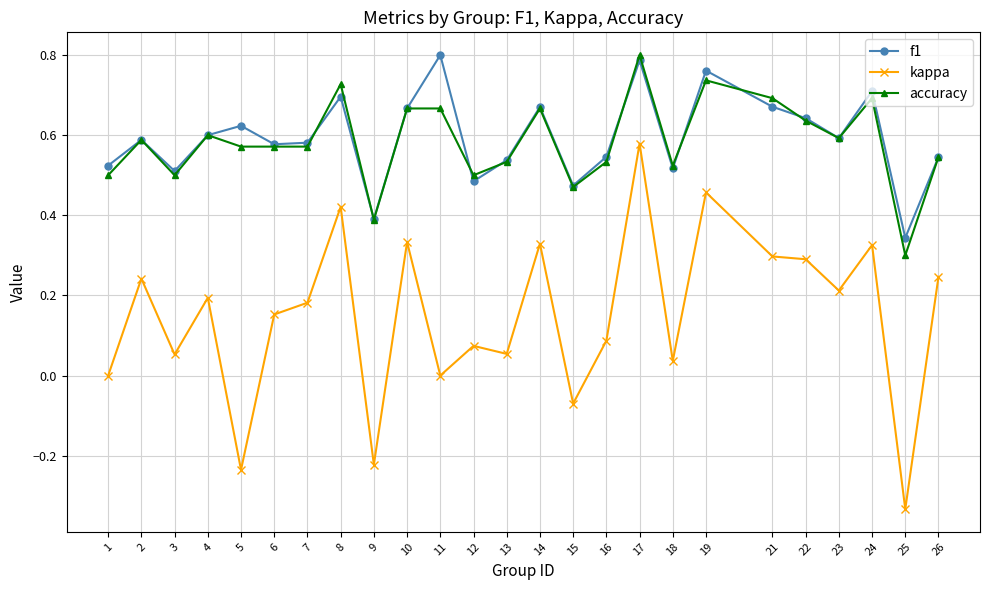

True or false: accuracy and kappa intersect in this chart.

False